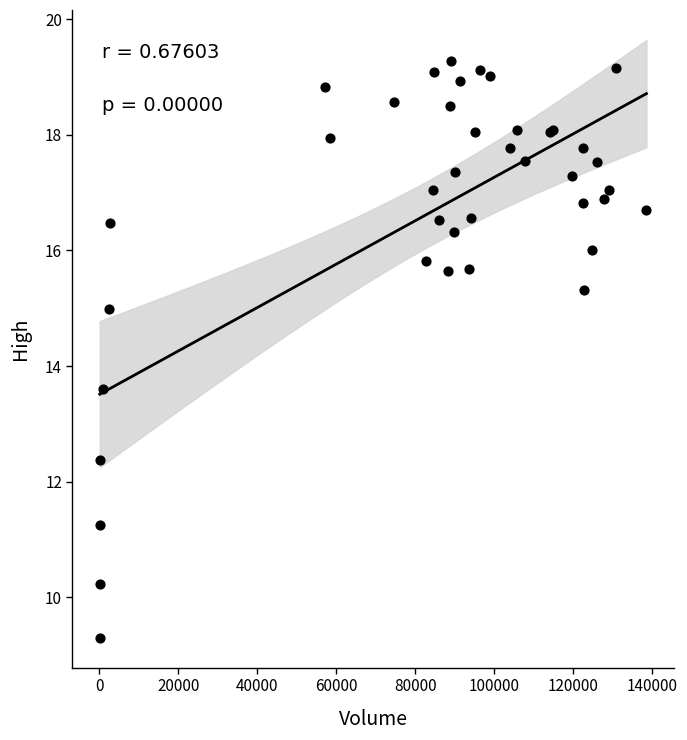

What Y value in the scatter plot is closest to 14?

13.6